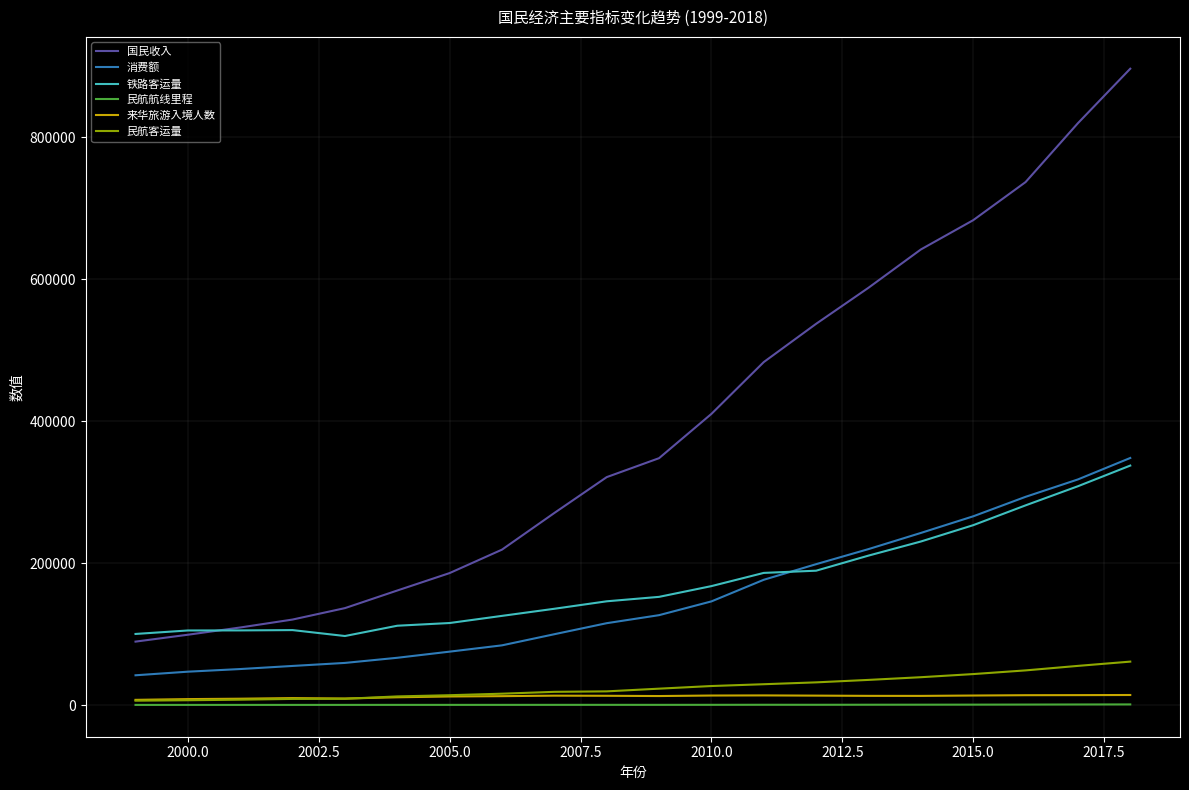

True or false: 铁路客运量 and 民航客运量 intersect in this chart.

False